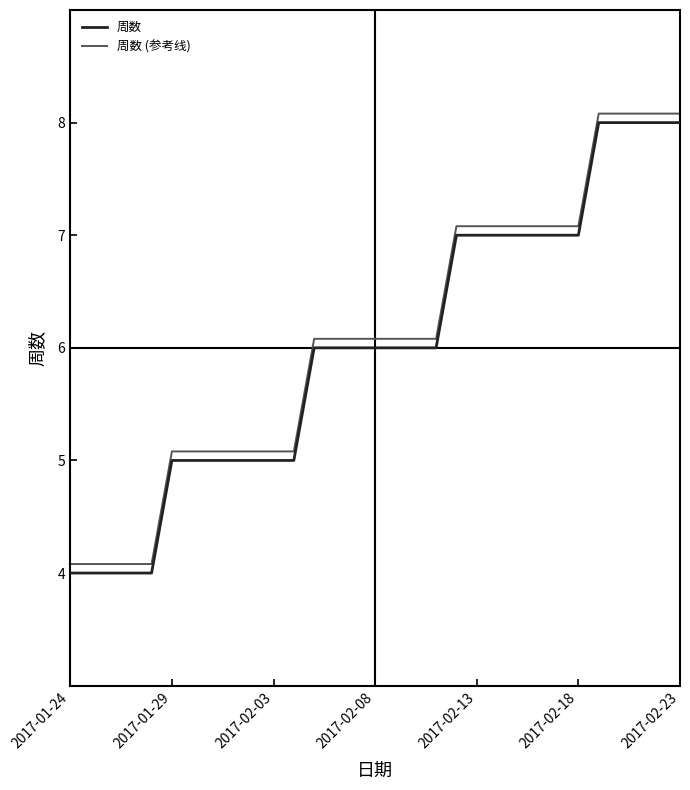

Reading left to right, transcribe all the data shown in this chart.

周数: 4.0	4.0	4.0	4.0	4.0	5.0	5.0	5.0	5.0	5.0	5.0	5.0	6.0	6.0	6.0	6.0	6.0	6.0	6.0	7.0	7.0	7.0	7.0	7.0	7.0	7.0	8.0	8.0	8.0	8.0	8.0
周数 (参考线): 4.1	4.1	4.1	4.1	4.1	5.1	5.1	5.1	5.1	5.1	5.1	5.1	6.1	6.1	6.1	6.1	6.1	6.1	6.1	7.1	7.1	7.1	7.1	7.1	7.1	7.1	8.1	8.1	8.1	8.1	8.1